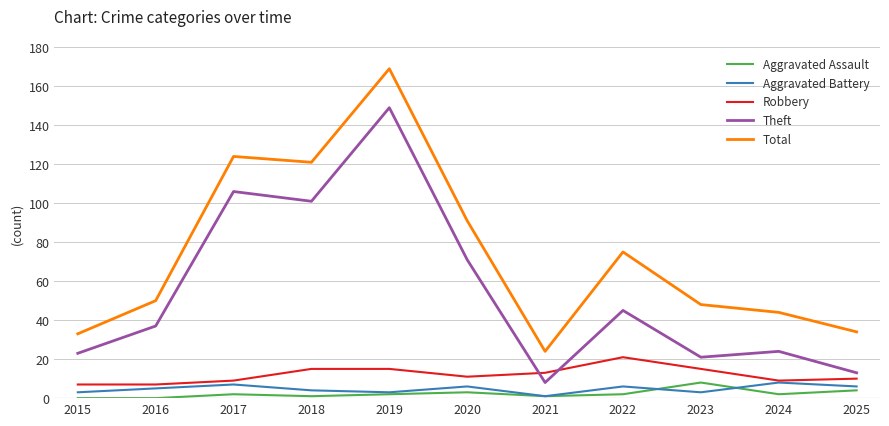

Which series has the largest total across all categories?

Total